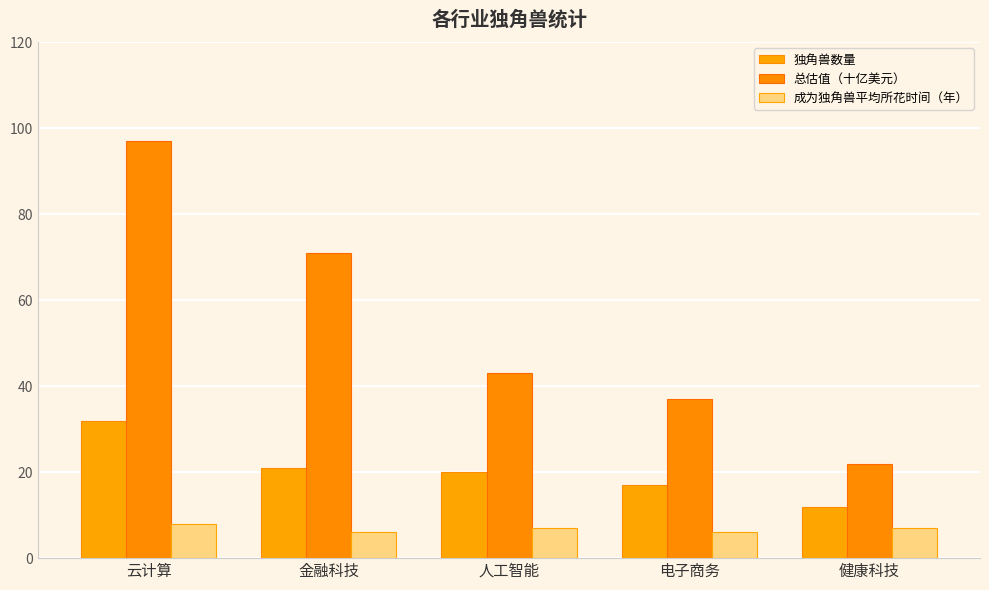

The 独角兽数量 series shows 32 at 云计算. True or false?

True